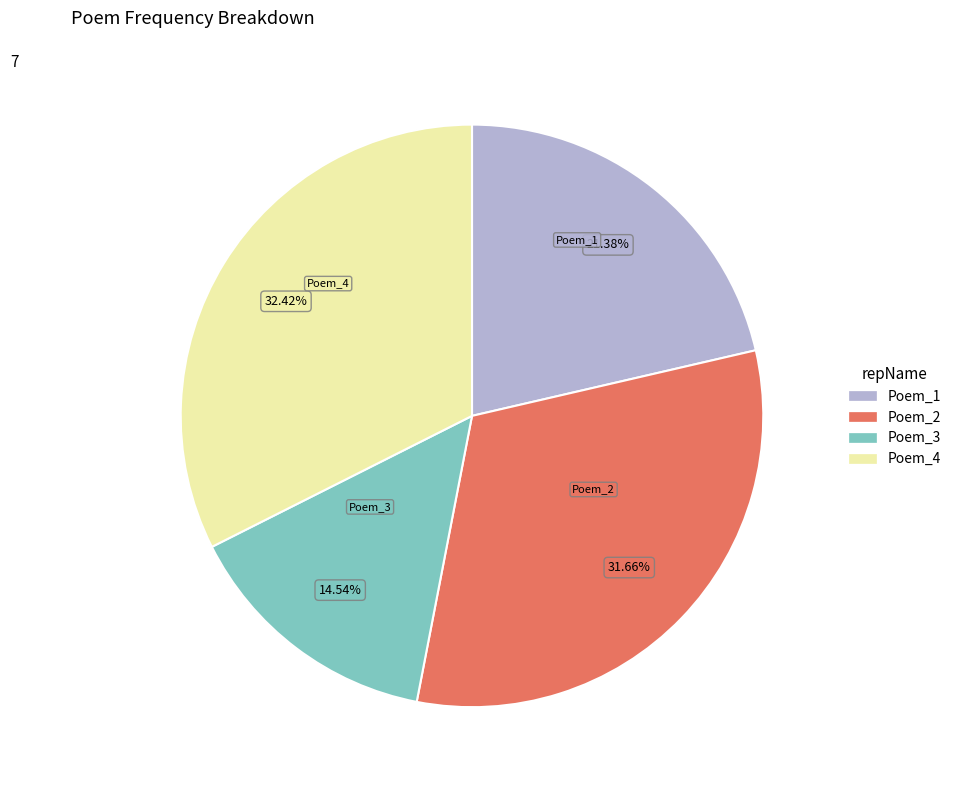

Rank the categories by value from lowest to highest.

Poem_3, Poem_1, Poem_2, Poem_4